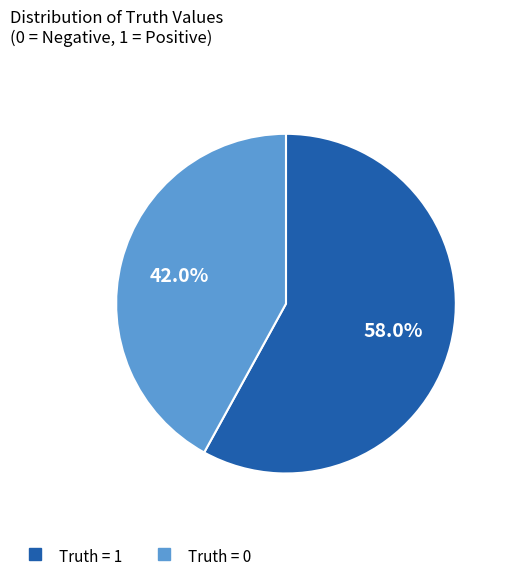

Does any single category account for the majority?

Yes